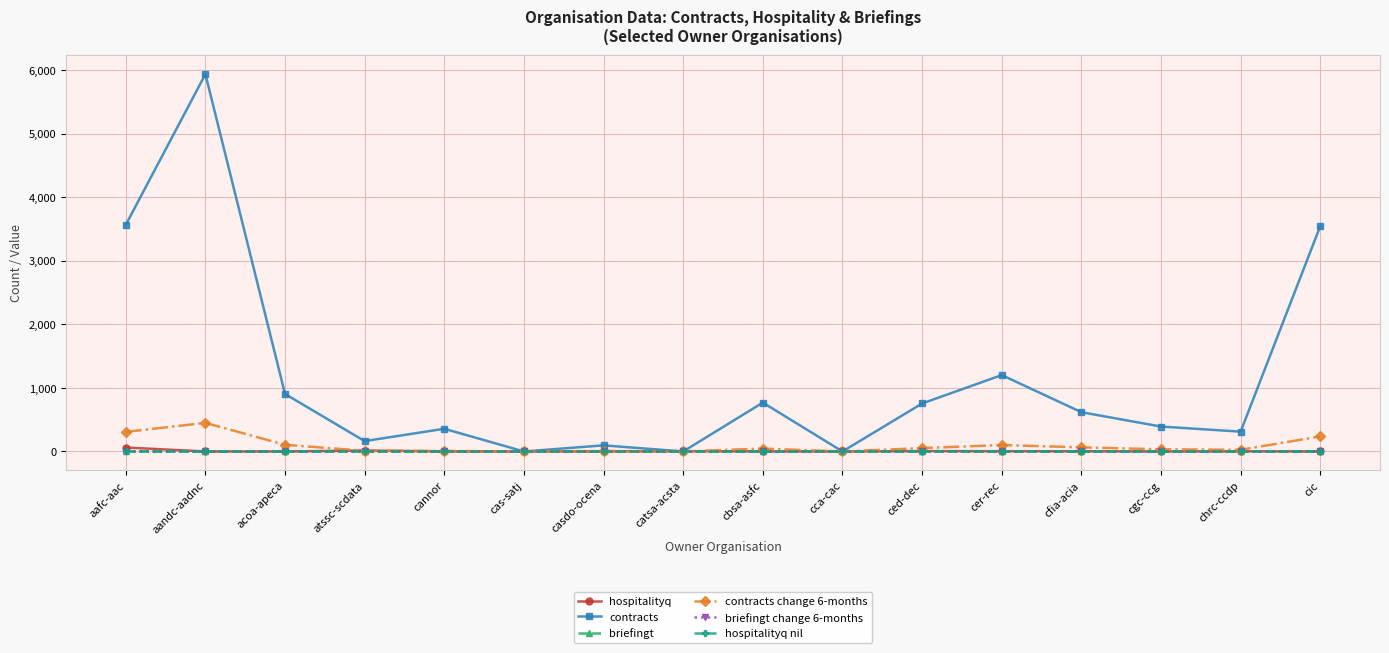

True or false: hospitalityq and briefingt change 6-months cross at least once.

False